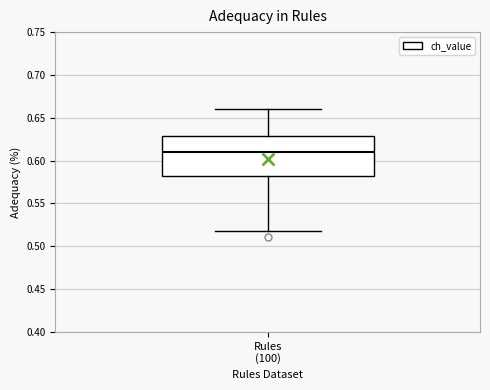

Transcribe this box plot: give where the median line is, the range the box spans, and where the two whiskers end, as read against the y-axis. The values are not printed on the chart, so give them approximately, as read against the axis.

median 0.61, box 0.58 to 0.63, whiskers 0.52 to 0.66